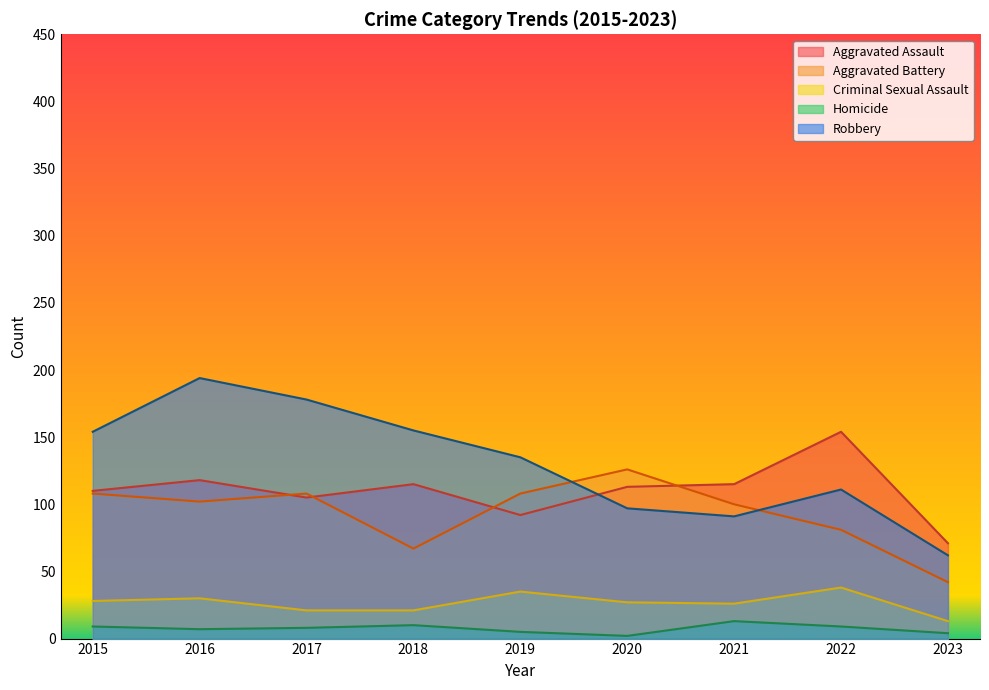

What is the difference between the highest and lowest values at 2017?

170